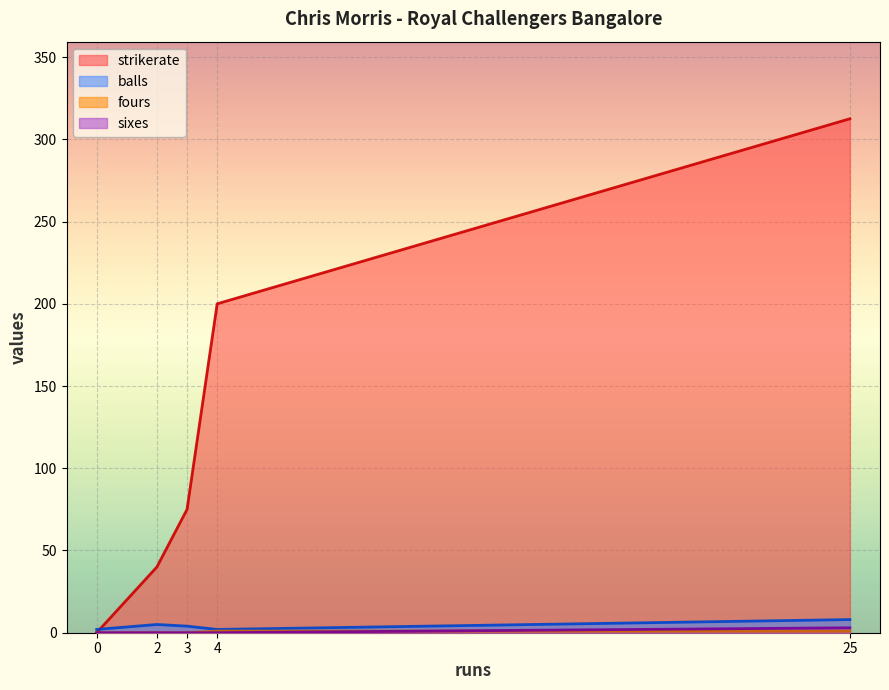

What is the spread (max minus min) of values at 4?

200.0